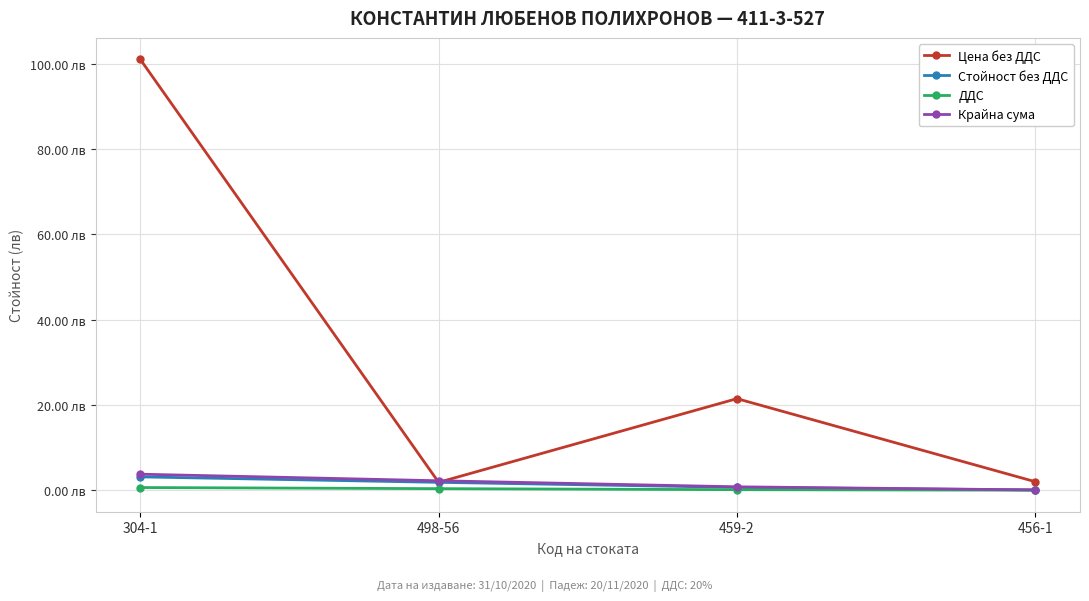

True or false: Стойност без ДДС and ДДС cross at least once.

False